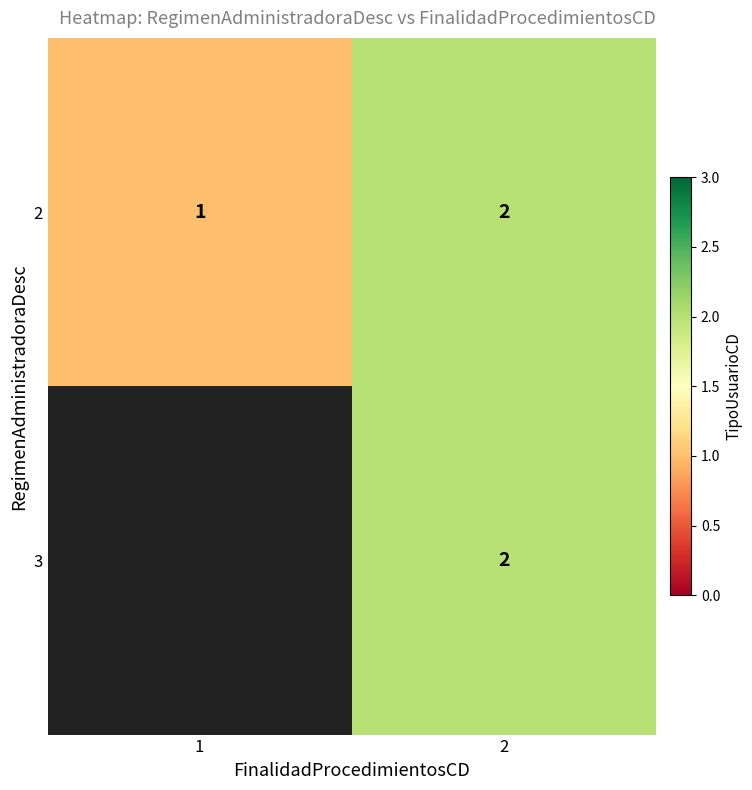

Which series has the largest total across all categories?

2